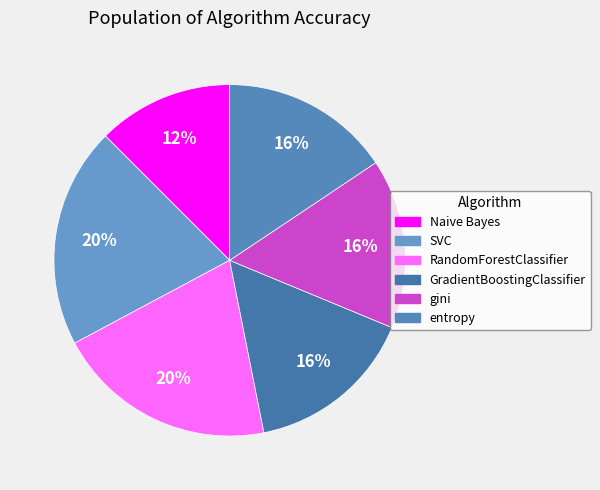

Rank the categories by value from highest to lowest.

SVC, RandomForestClassifier, GradientBoostingClassifier, gini, entropy, Naive Bayes